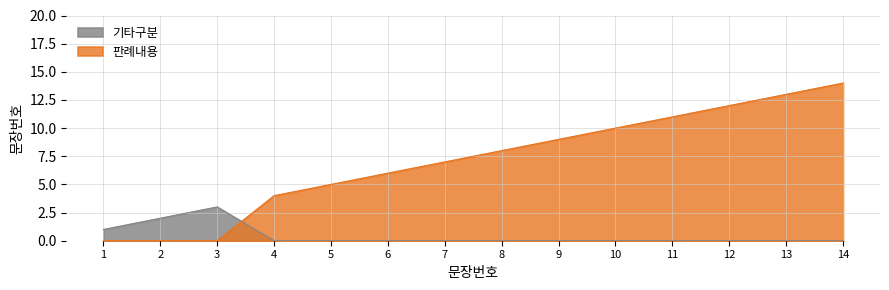

The 판례내용 series shows 16 at 7. True or false?

False